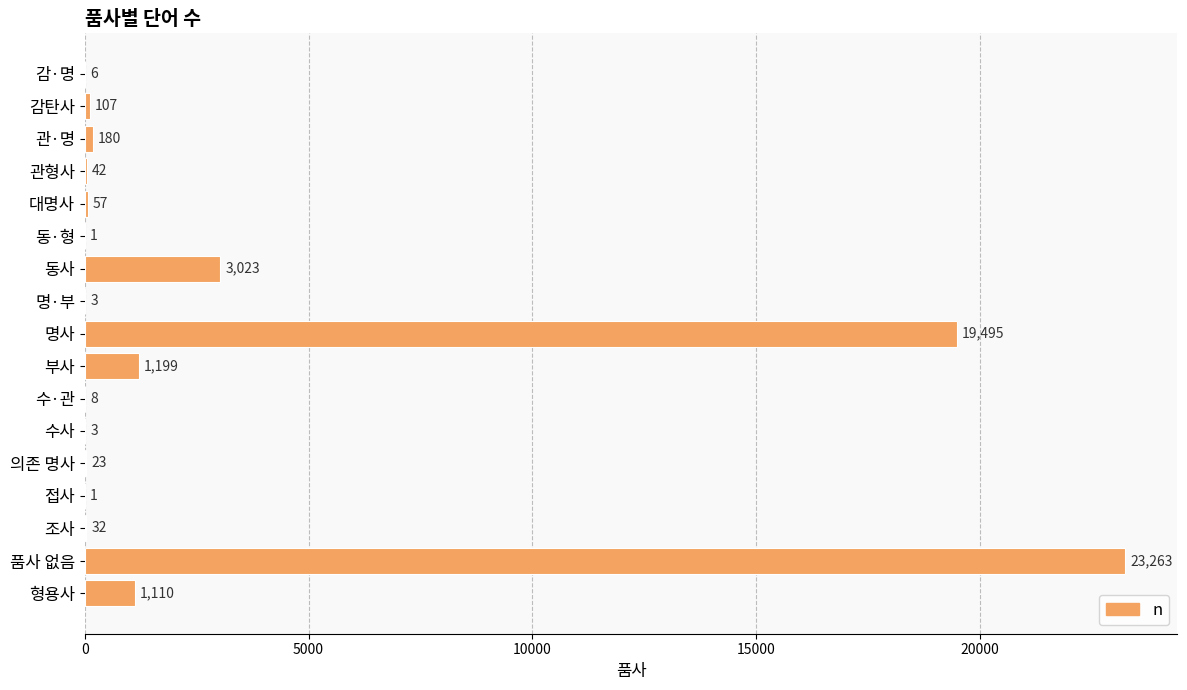

The chart shows a value of 1199 at 부사. True or false?

True